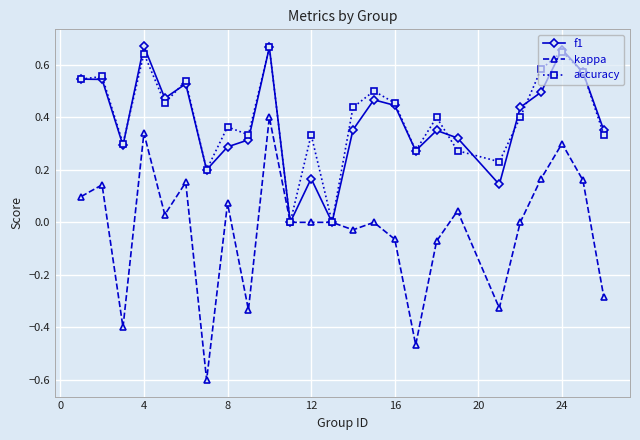

Which series has the largest range (max minus min)?

kappa